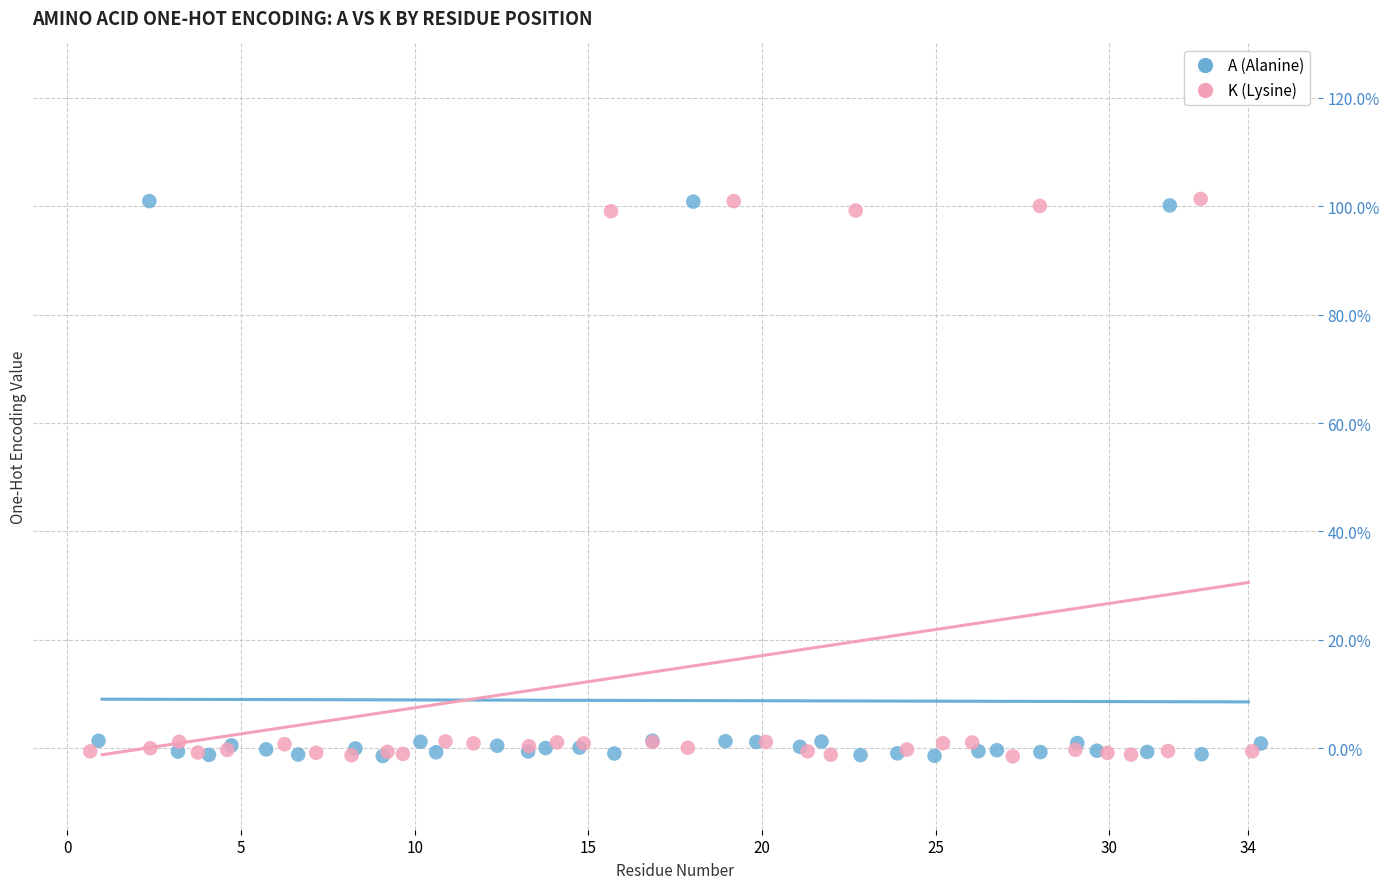

What are all the series names shown in the legend?

A (Alanine), K (Lysine)